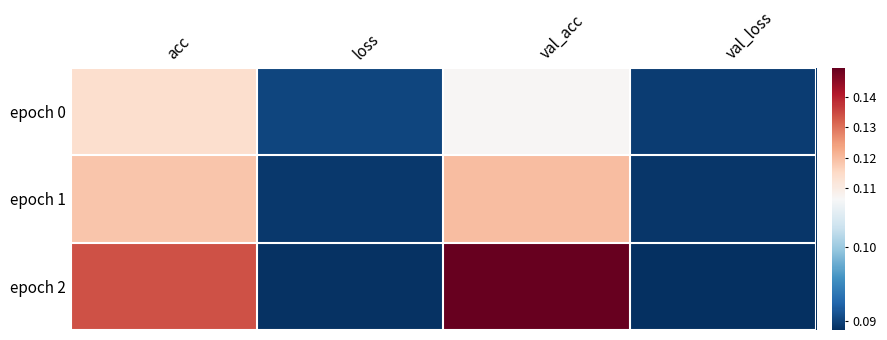

How many series are shown in this chart?

3